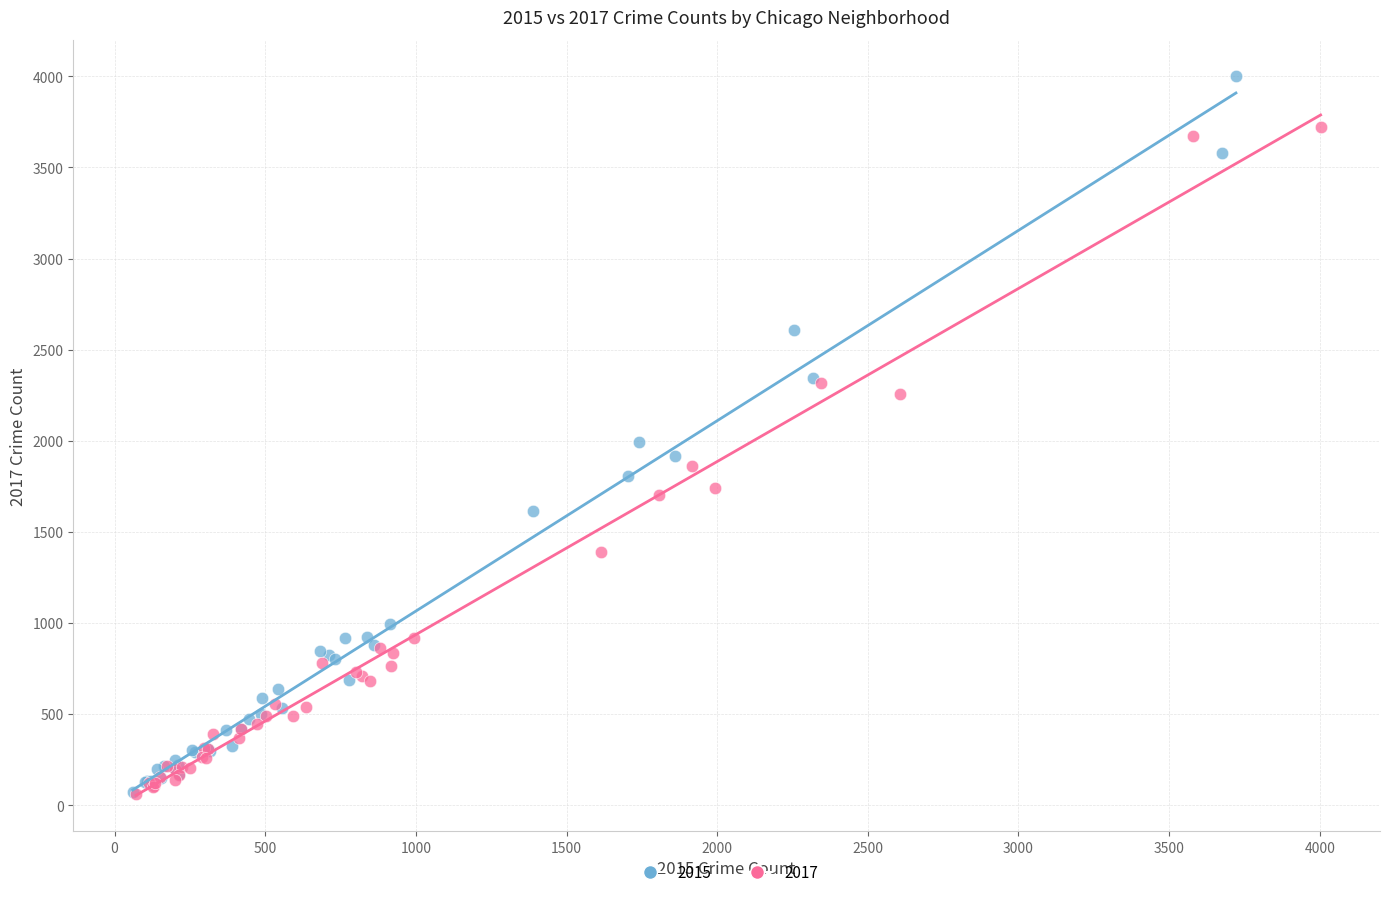

Which series reaches the maximum Y coordinate?

2015